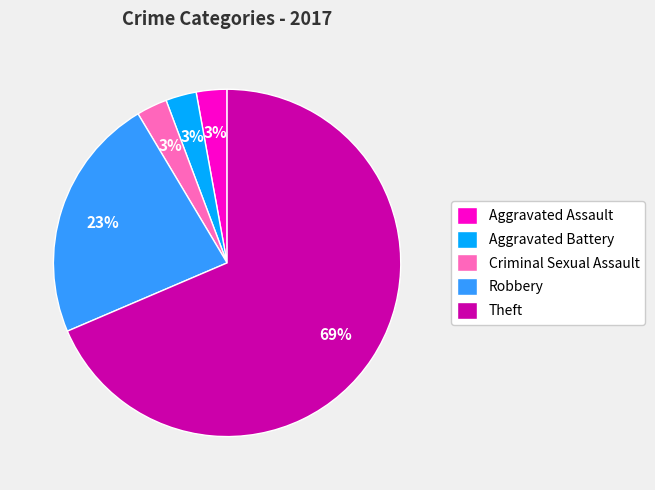

Is Aggravated Assault the majority of the pie?

No